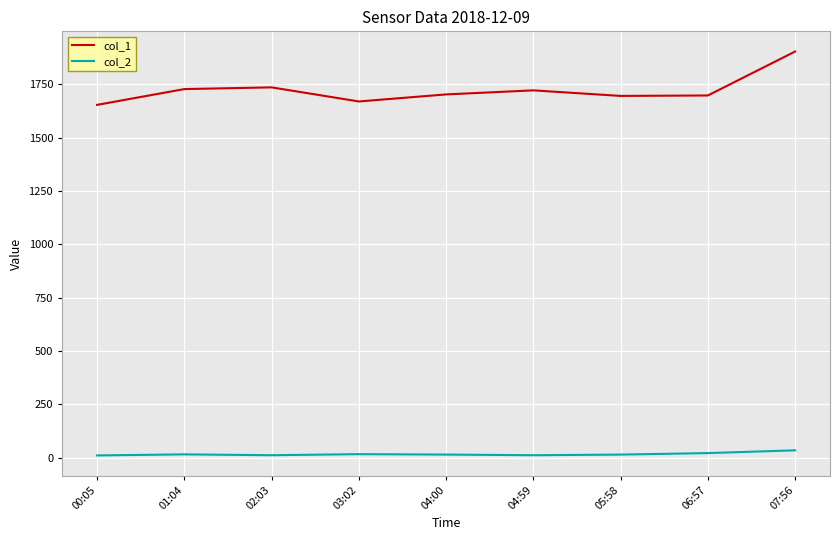

Which category has the highest value across all series?

07:56